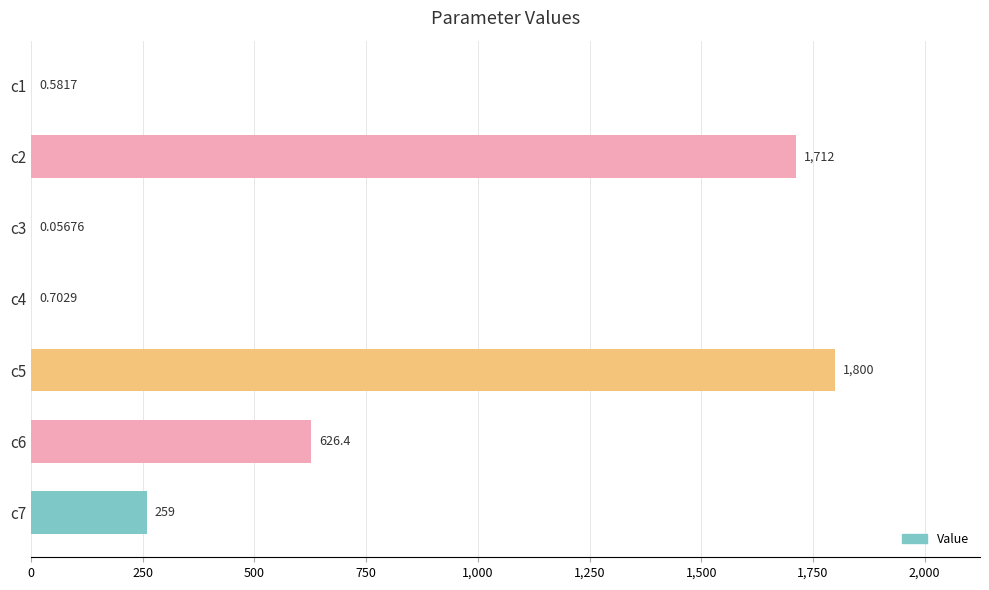

What is the sum of all values?

4398.7